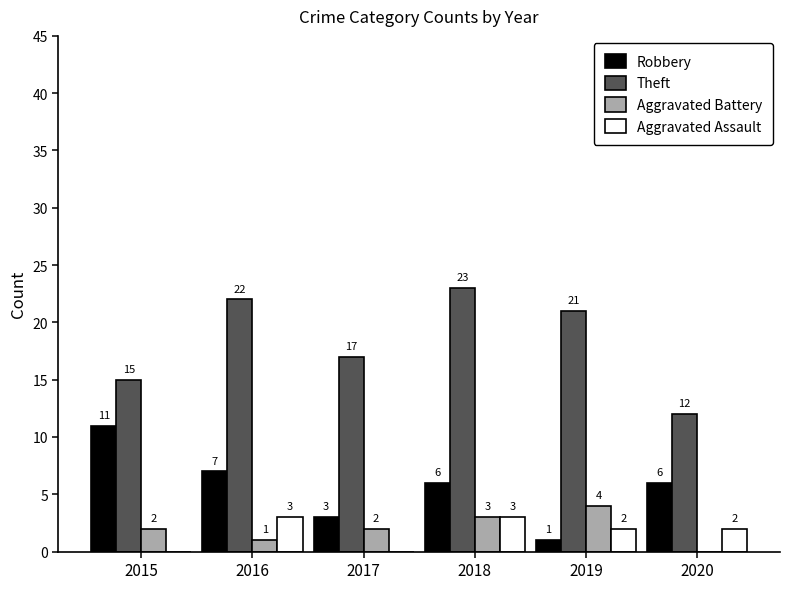

Reading right to left, transcribe all the data shown in this chart.

Robbery: 6	1	6	3	7	11
Theft: 12	21	23	17	22	15
Aggravated Battery: 0	4	3	2	1	2
Aggravated Assault: 2	2	3	0	3	0